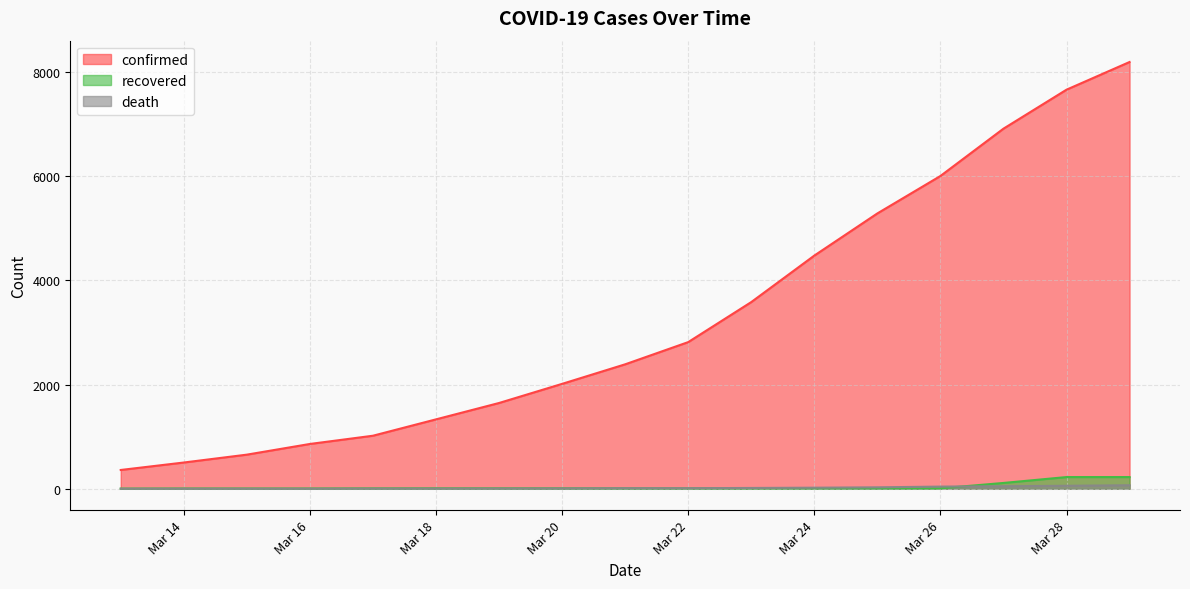

What is the difference between the highest and lowest values at 2020-03-13?

360